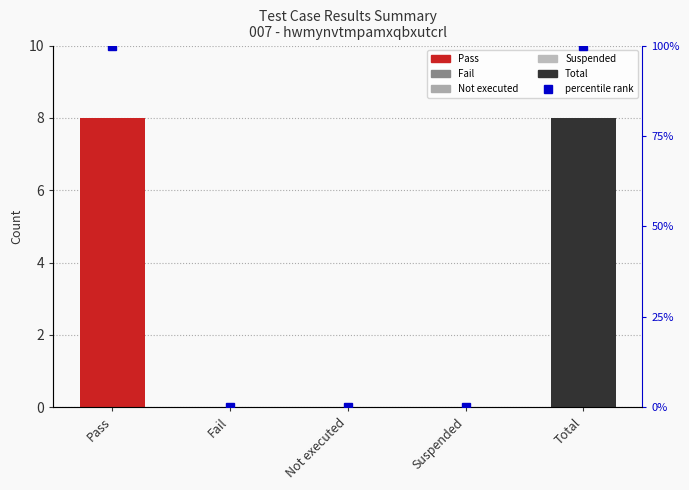

How many values are between 0 and 100?

5